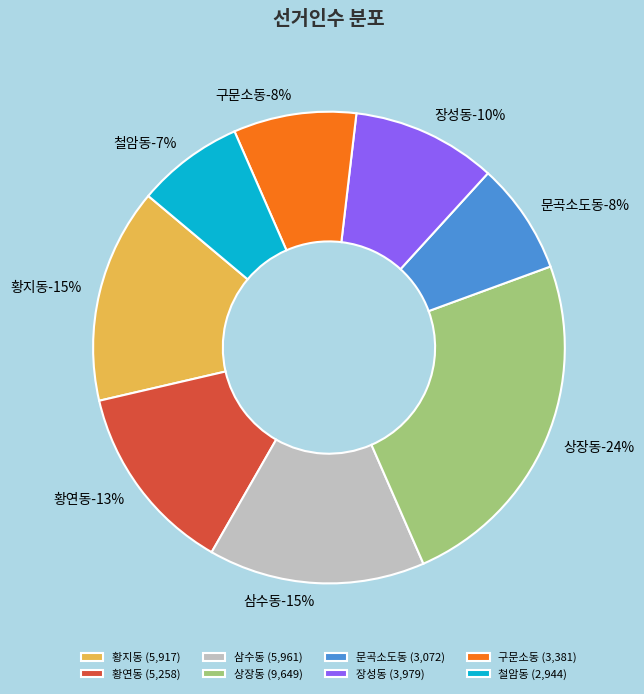

What is the change in value from 황지동 to 철암동?

-2973